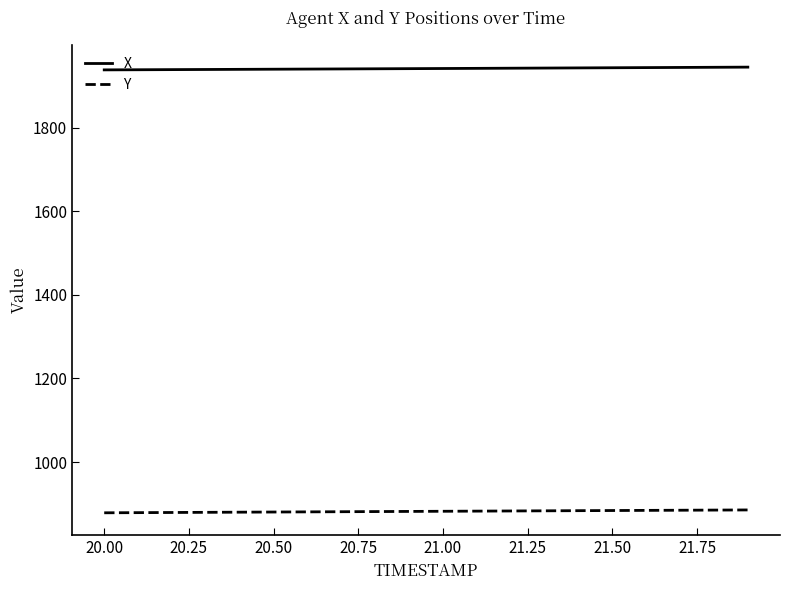

True or false: Y and X cross at least once.

False